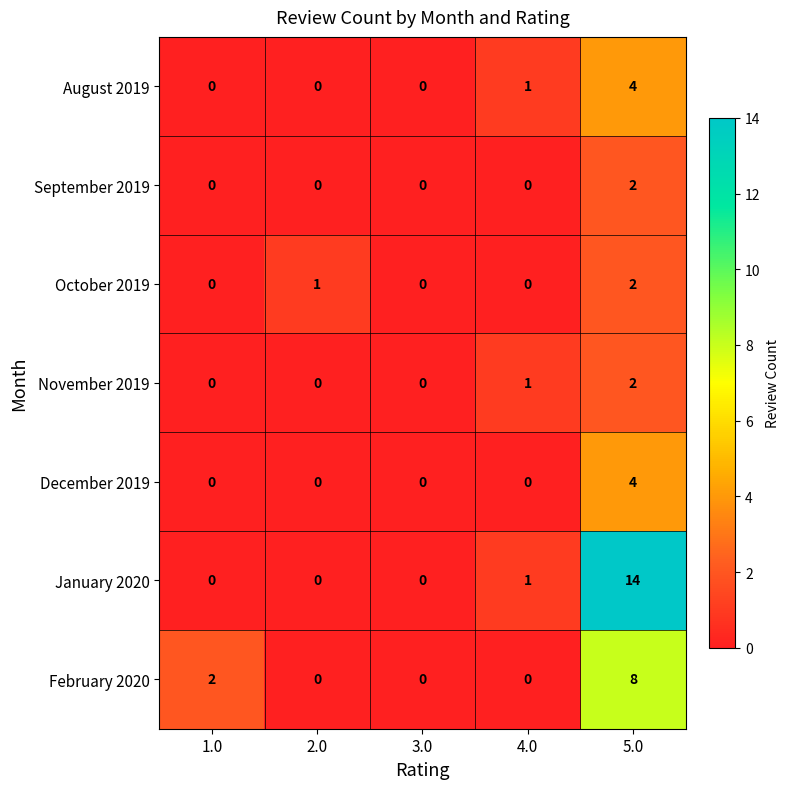

Is the value of August 2019 at 5.0 greater than the value of February 2020 at 4.0?

Yes